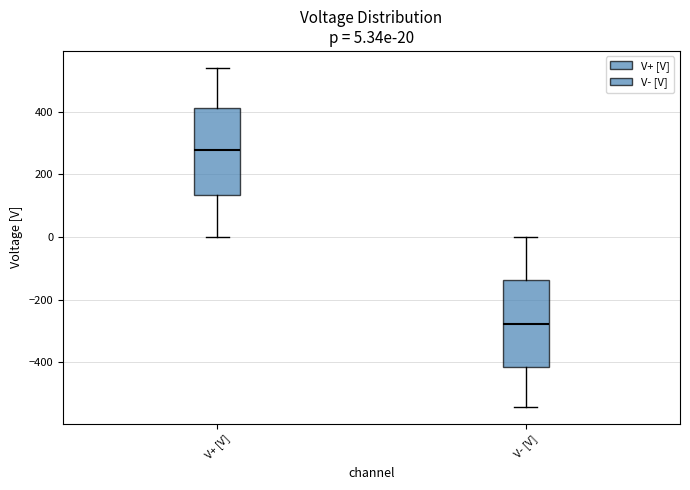

Which box's median line is the highest?

V+ [V]